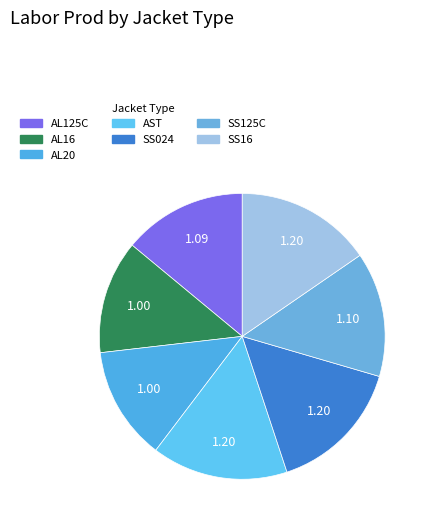

How many segments does this pie chart have?

7